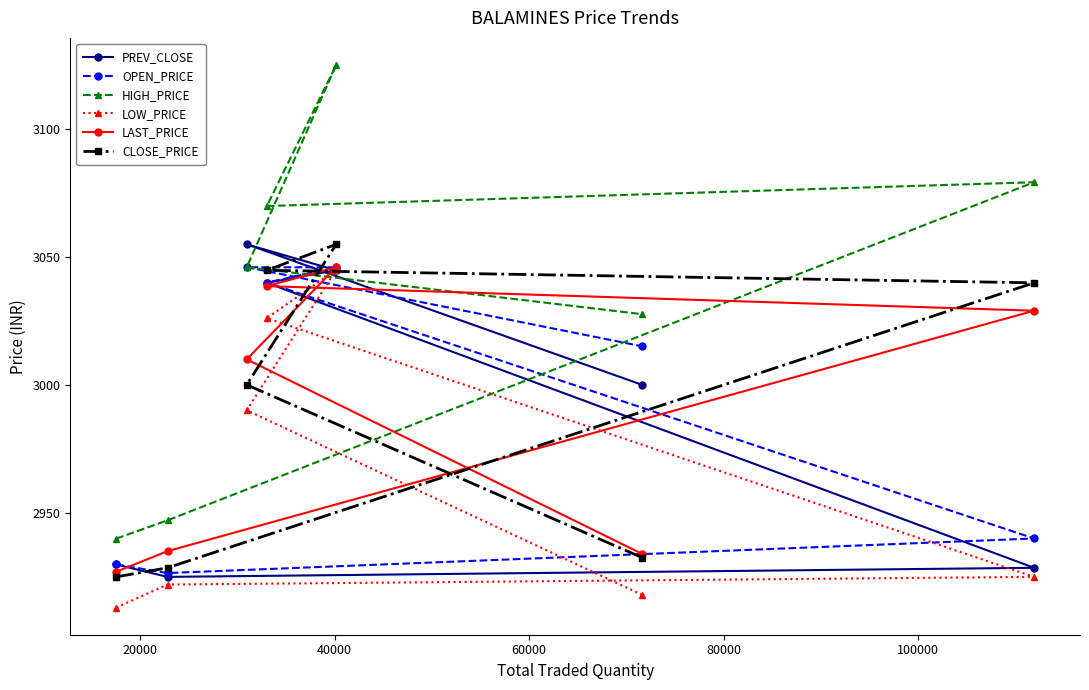

Which series has the largest range (max minus min)?

HIGH_PRICE